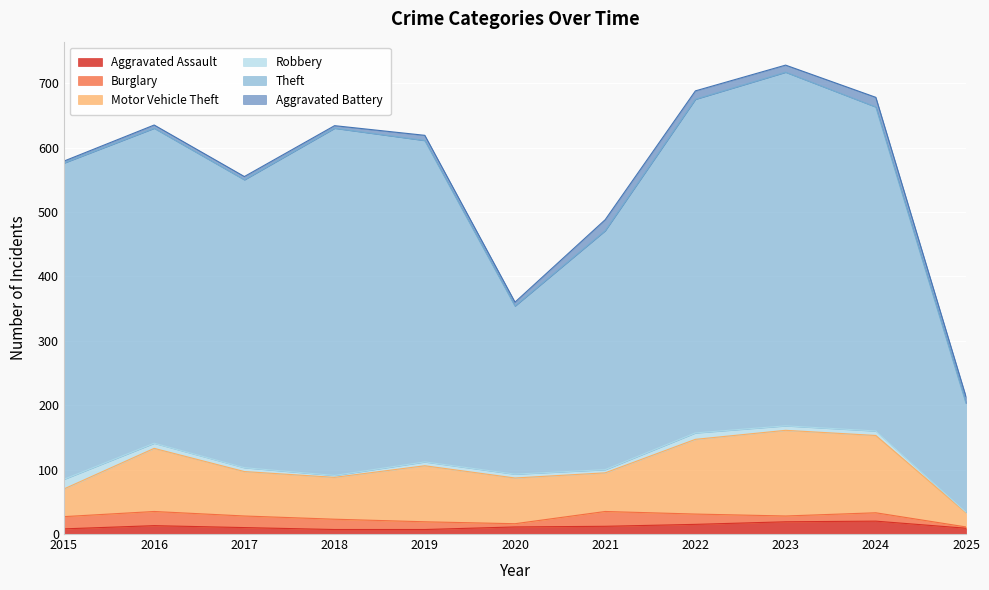

The Theft series shows 611 at 2019. True or false?

True